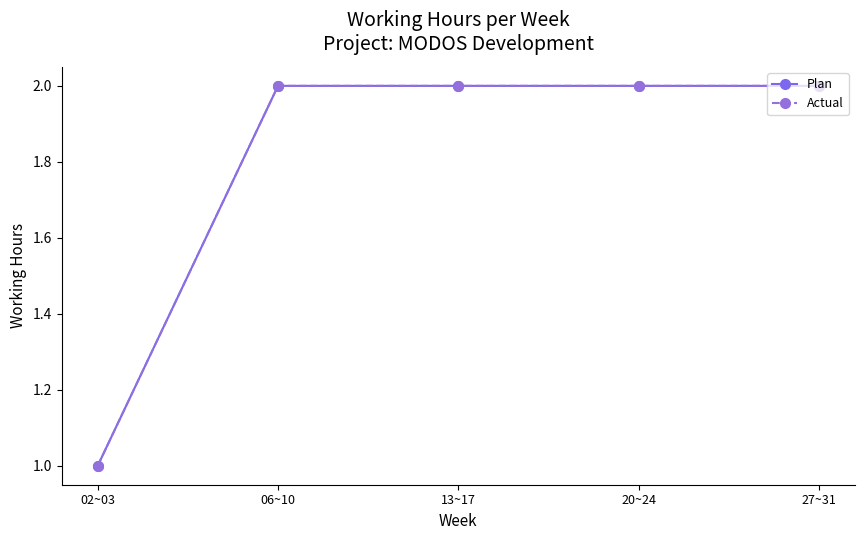

List the series in order of their peak value, lowest first.

Plan, Actual